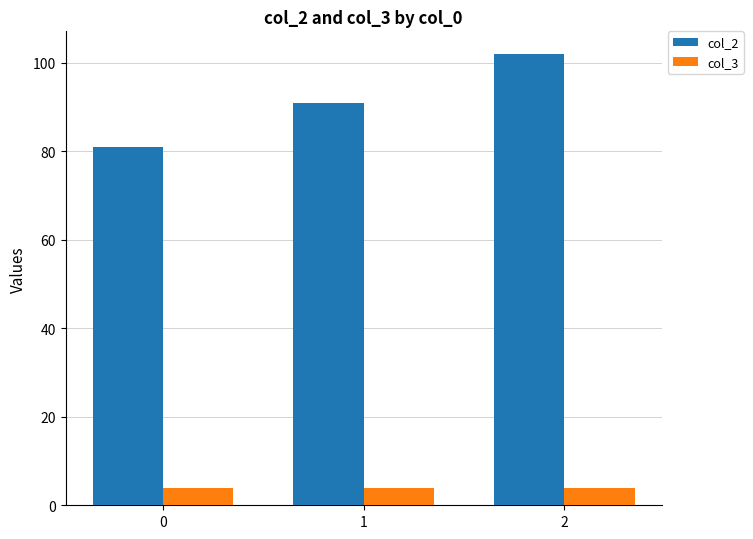

Are the bars horizontal?

No